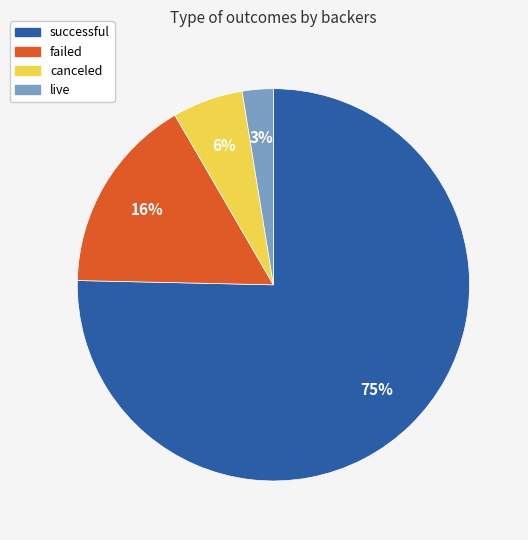

Combined, do failed and live account for over 50%?

No